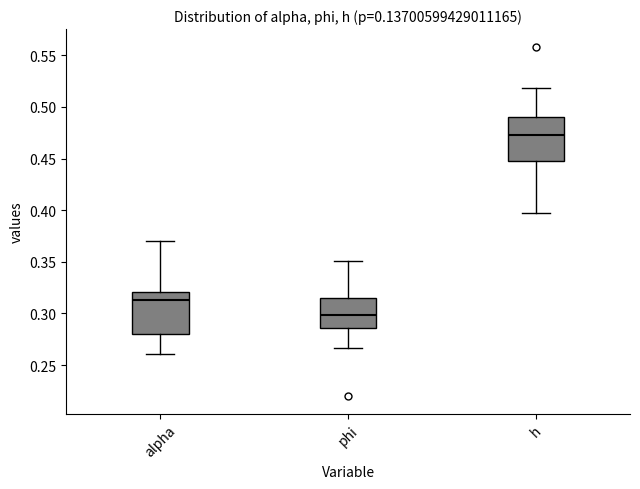

Where does the lower whisker of the box for phi end on the y-axis? The values are not printed on the chart, so give them approximately, as read against the axis.

0.265